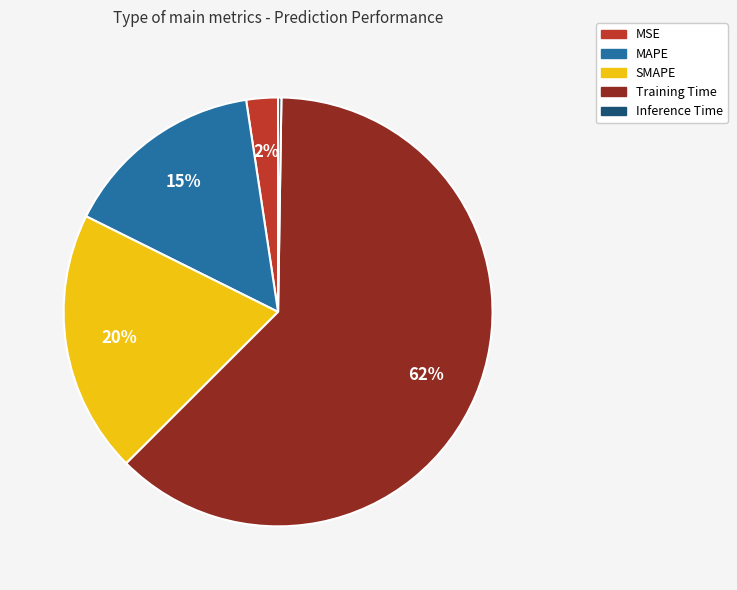

Combined, do SMAPE and Training Time account for over 50%?

Yes